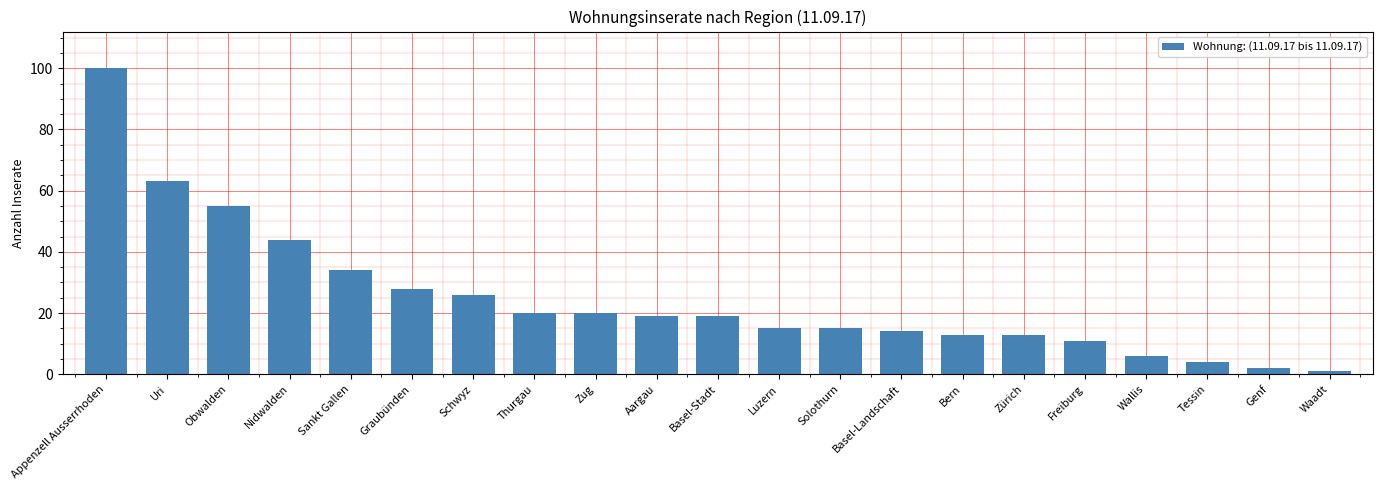

What is the greatest value displayed?

100